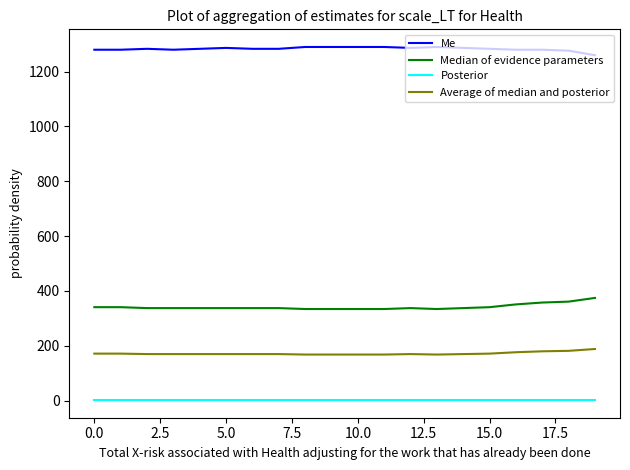

List the series in order of their peak value, lowest first.

Posterior, Average of median and posterior, Median of evidence parameters, Me